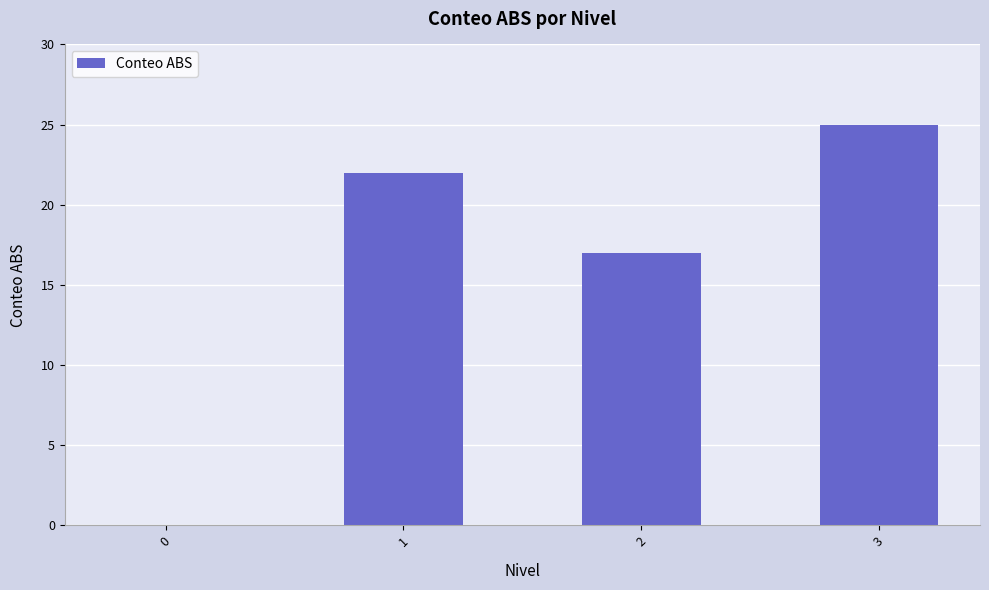

What is the sum of all values?

64